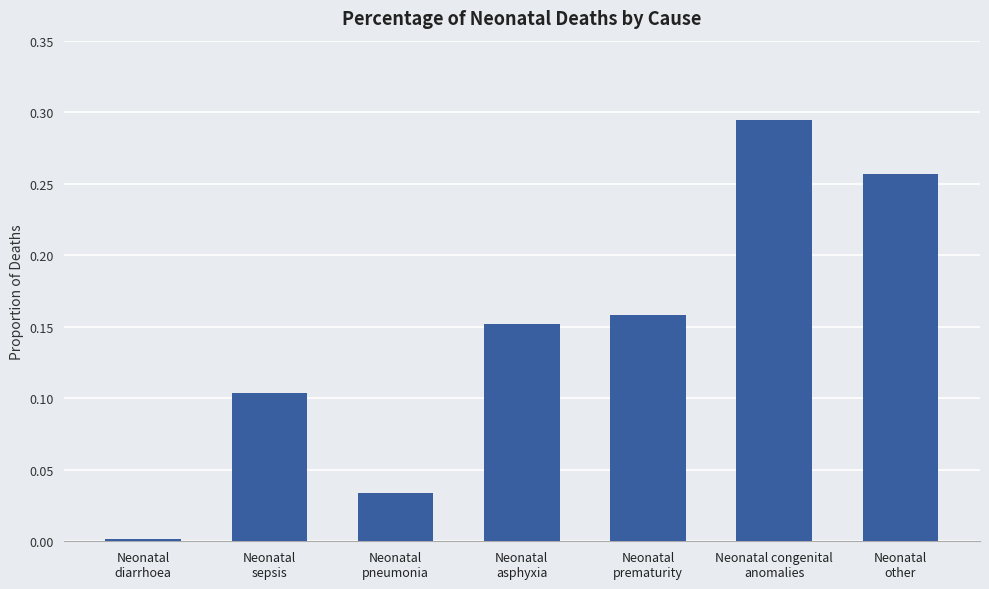

Count the number of categories in the chart.

7